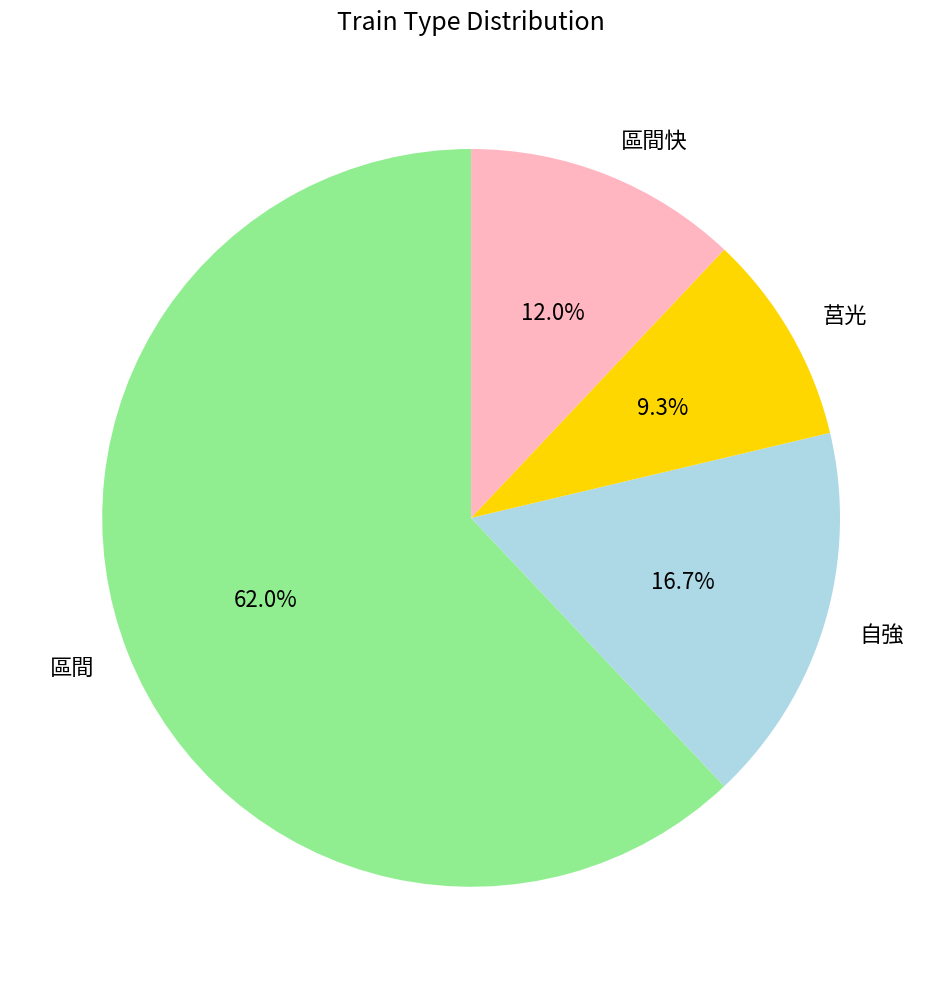

Is it true that 莒光 is 1% of the pie?

False